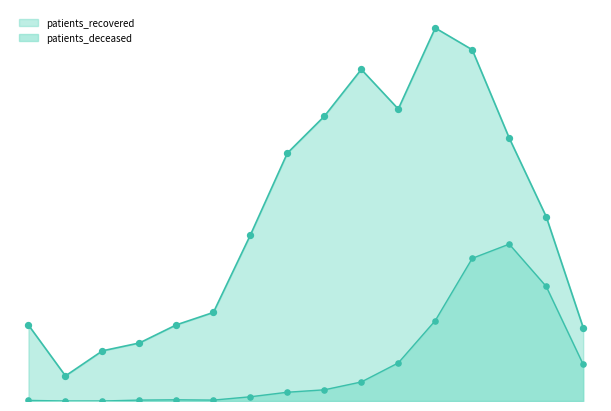

Is the value of patients_recovered at 30-34 greater than the value of patients_deceased at 35-39?

Yes